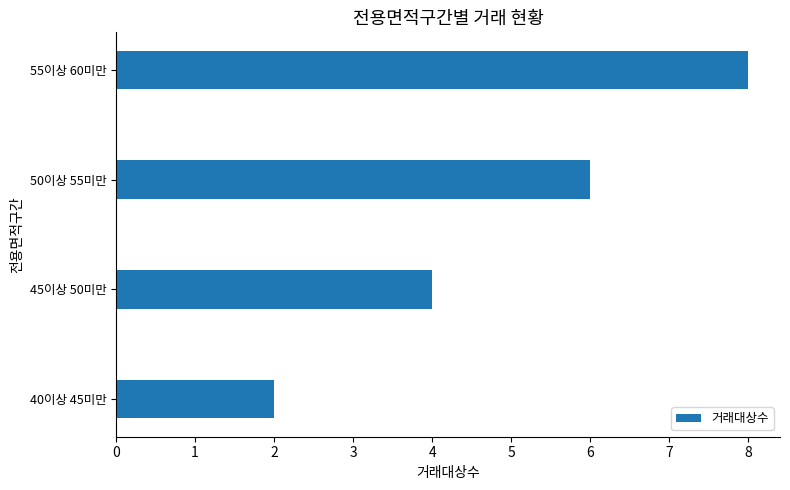

What is the maximum value shown in the chart?

8